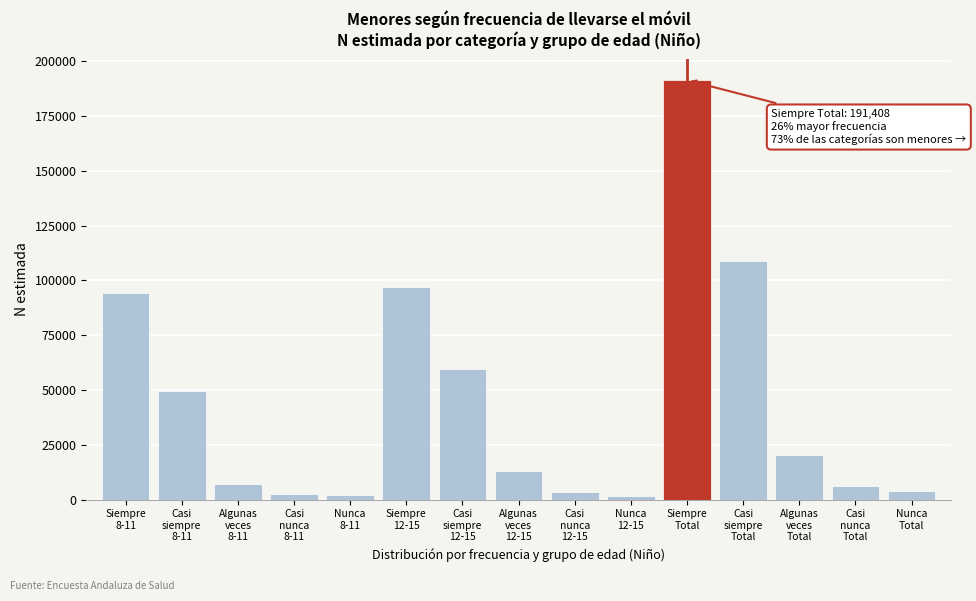

What is the difference between the second highest and second lowest values?

106929